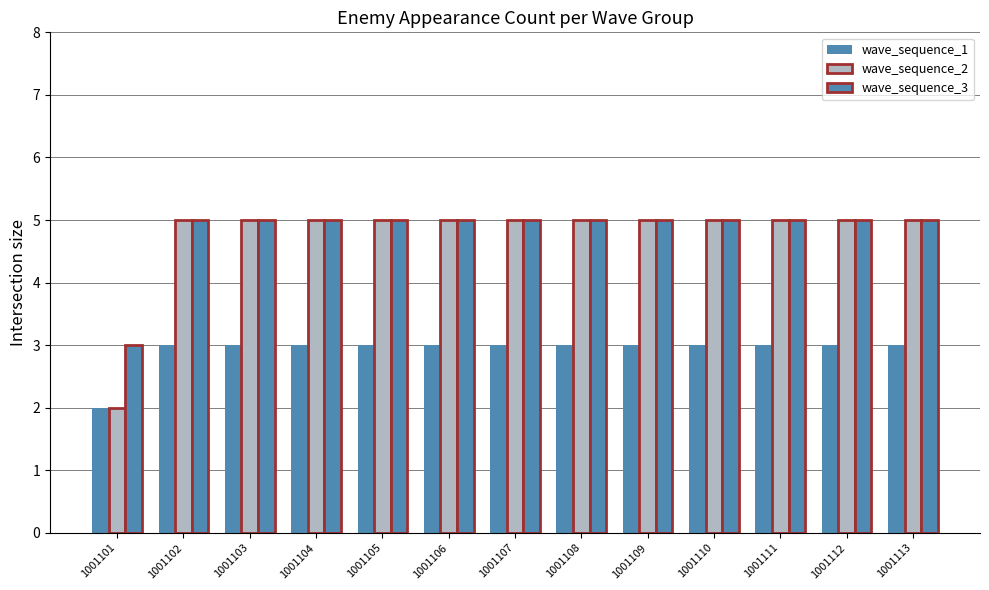

How many bars are there in each group?

3